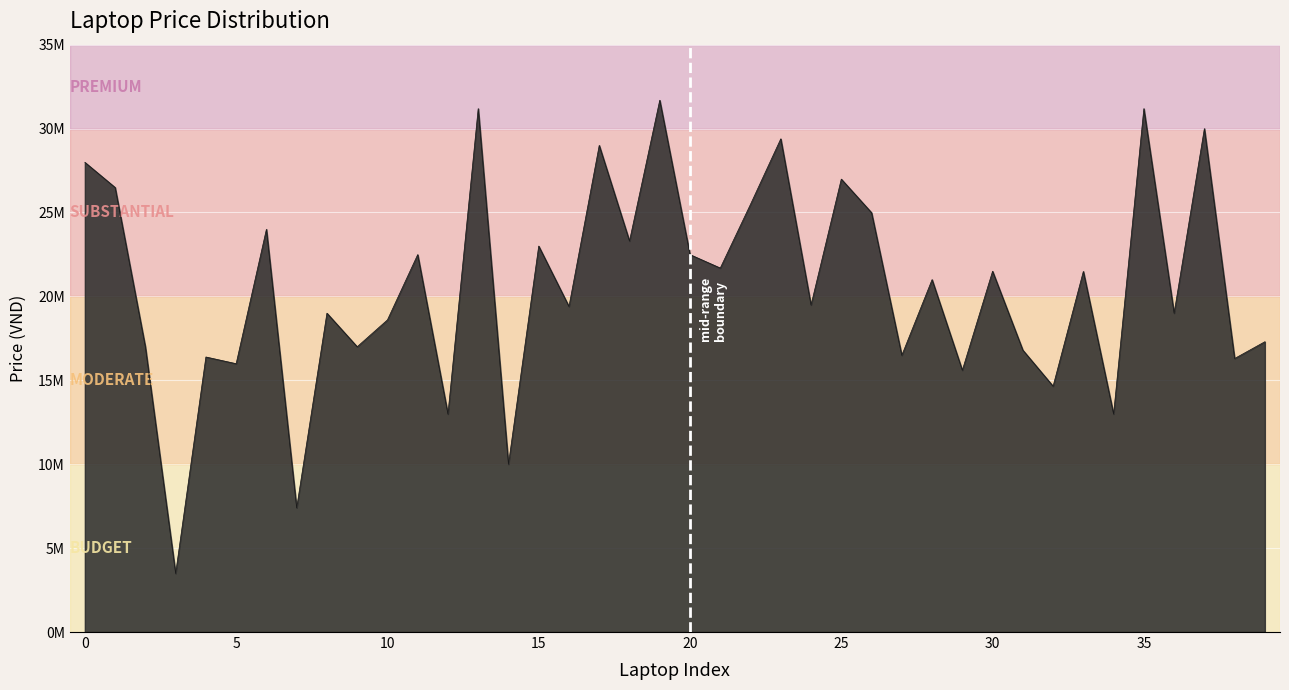

Is this an area chart (filled region under the line)?

Yes